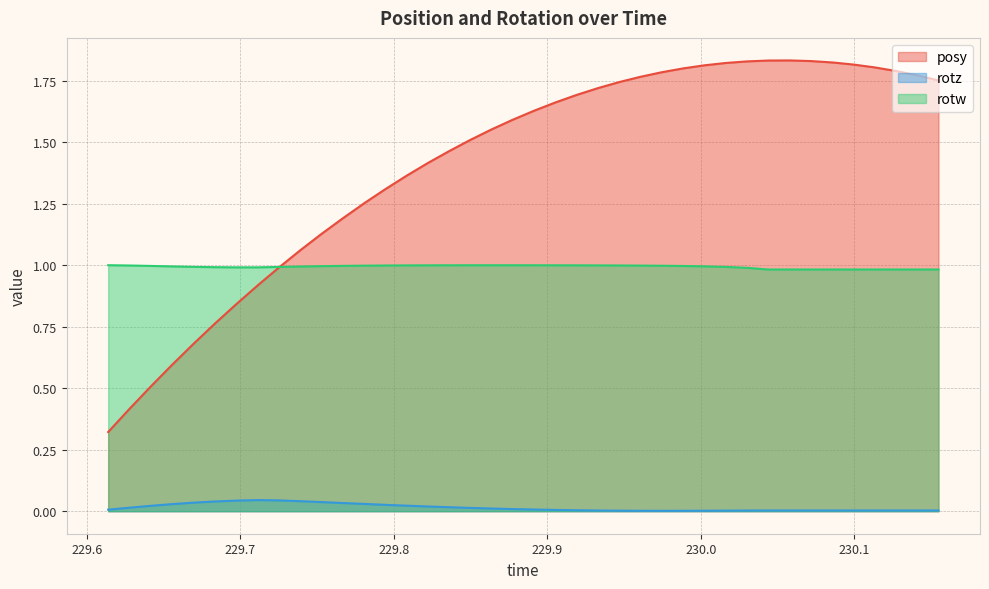

Which series has the widest spread of values?

posy